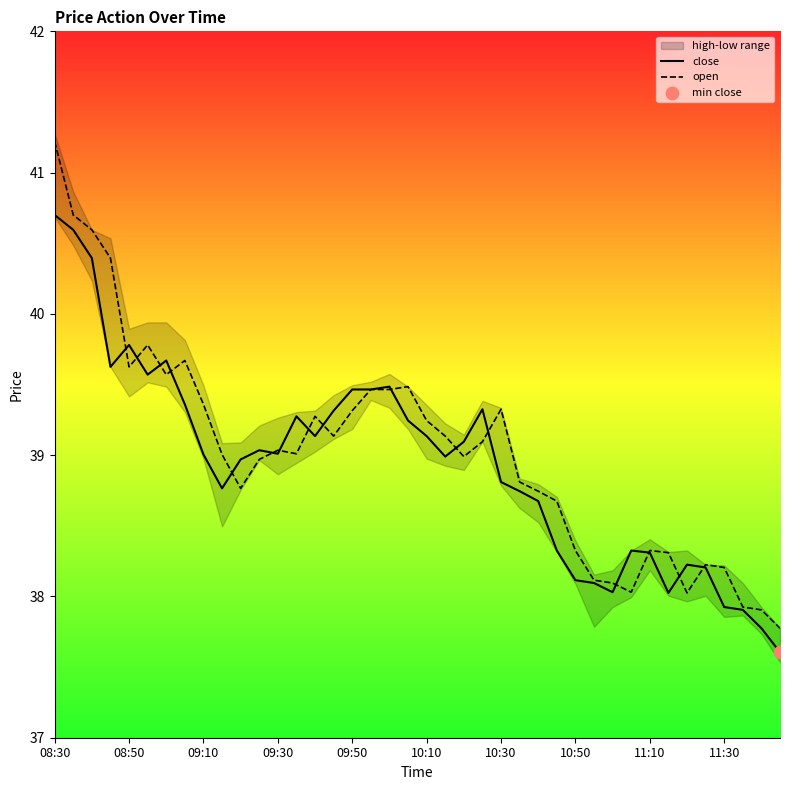

At how many categories does at least one series exceed 40?

4